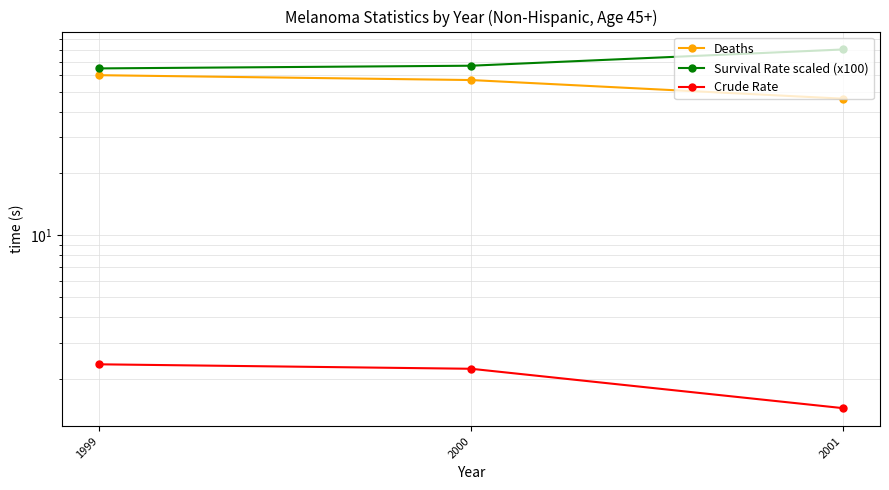

What is the minimum value shown in the chart?

1.4